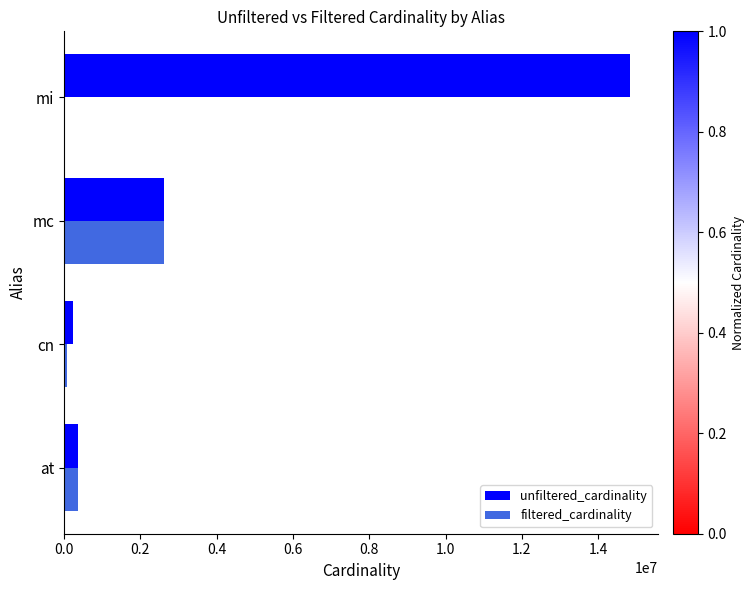

Which series has the largest total across all categories?

unfiltered_cardinality